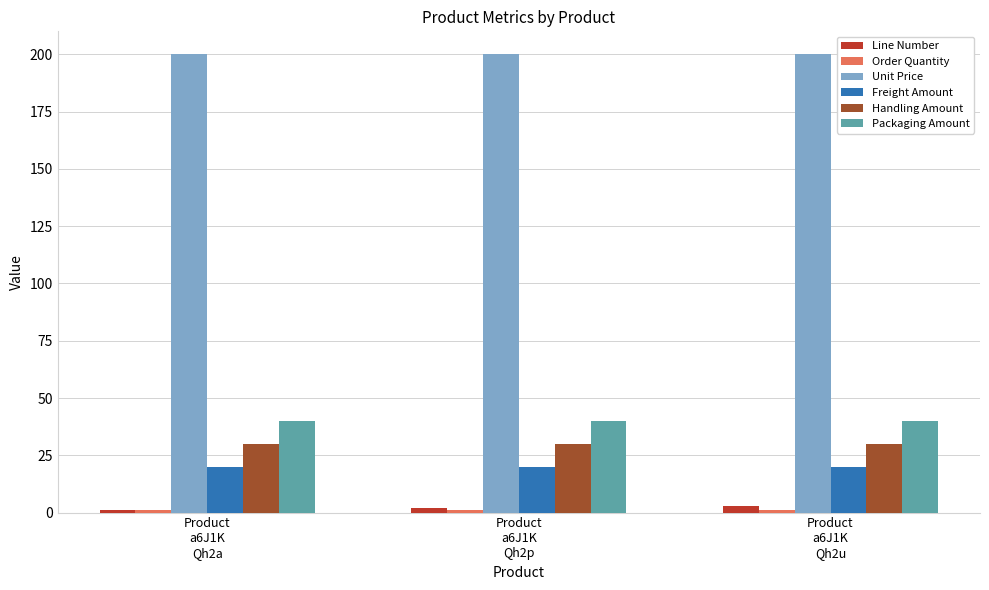

The Freight Amount series shows 29 at Product
a6J1K
Qh2p. True or false?

False